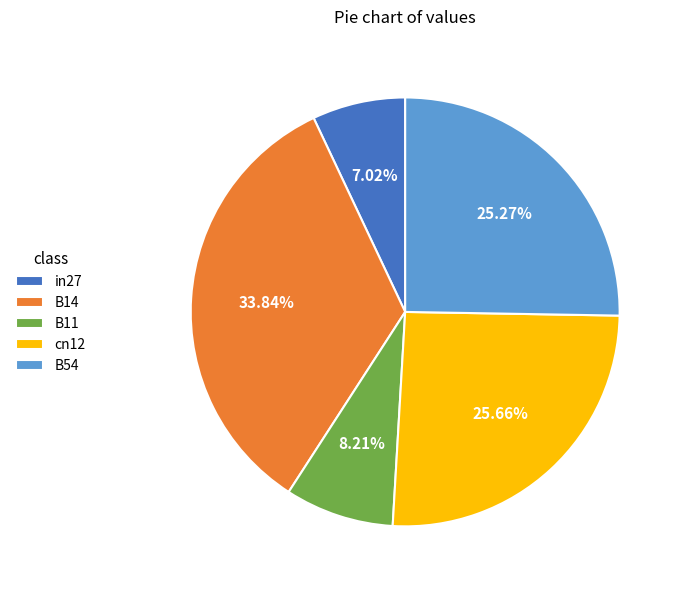

What percentage is NOT represented by cn12?

74.3%